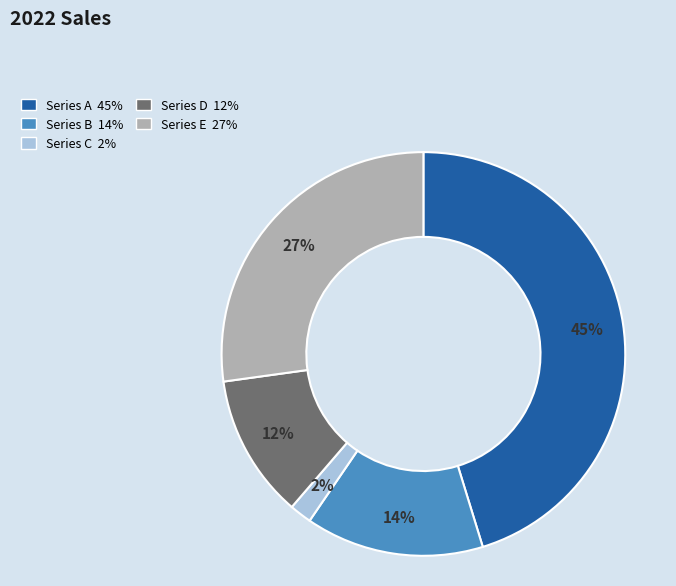

To the nearest percent, what is the difference between the largest and smallest slice percentages?

43%